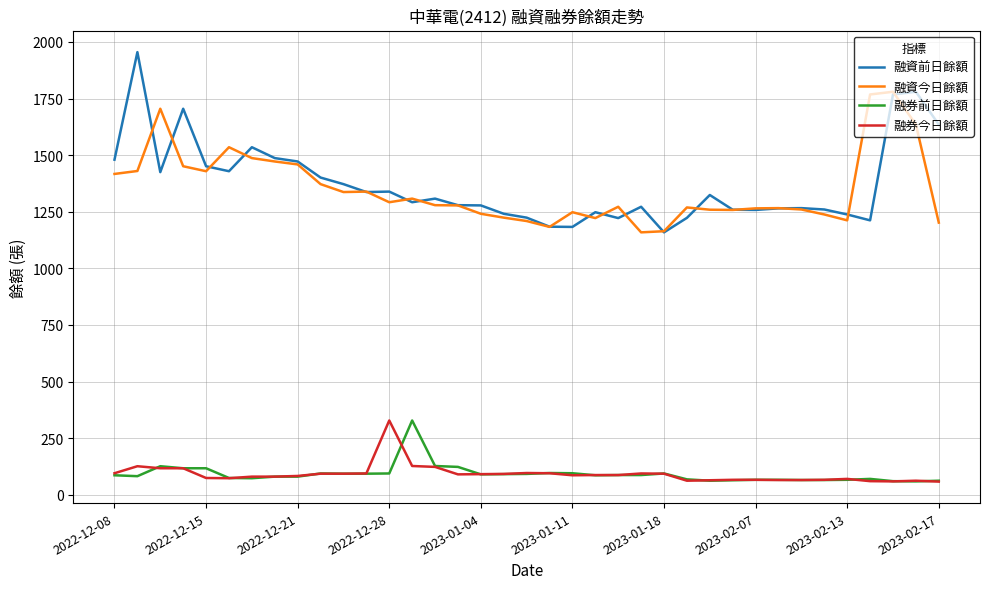

What is the smallest value displayed?

58